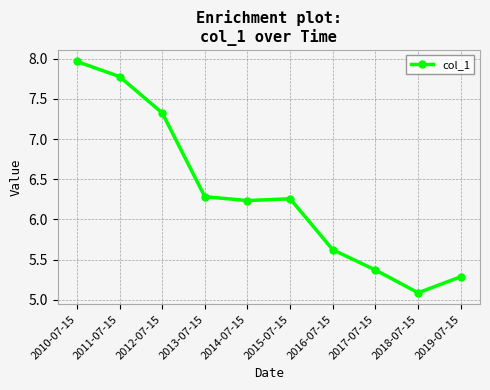

What is the smallest value displayed?

5.1